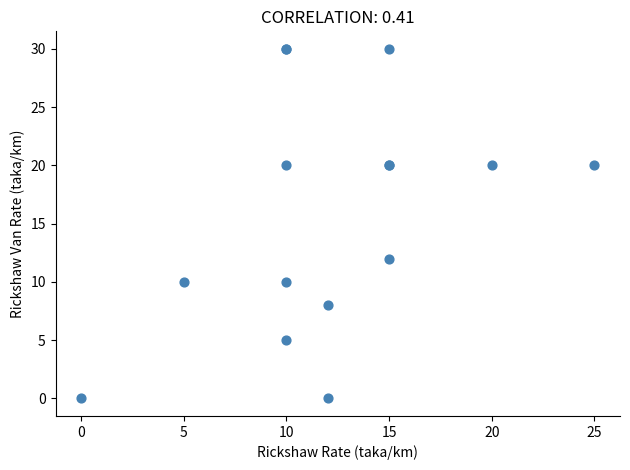

What Y value in the scatter plot is closest to 15?

12